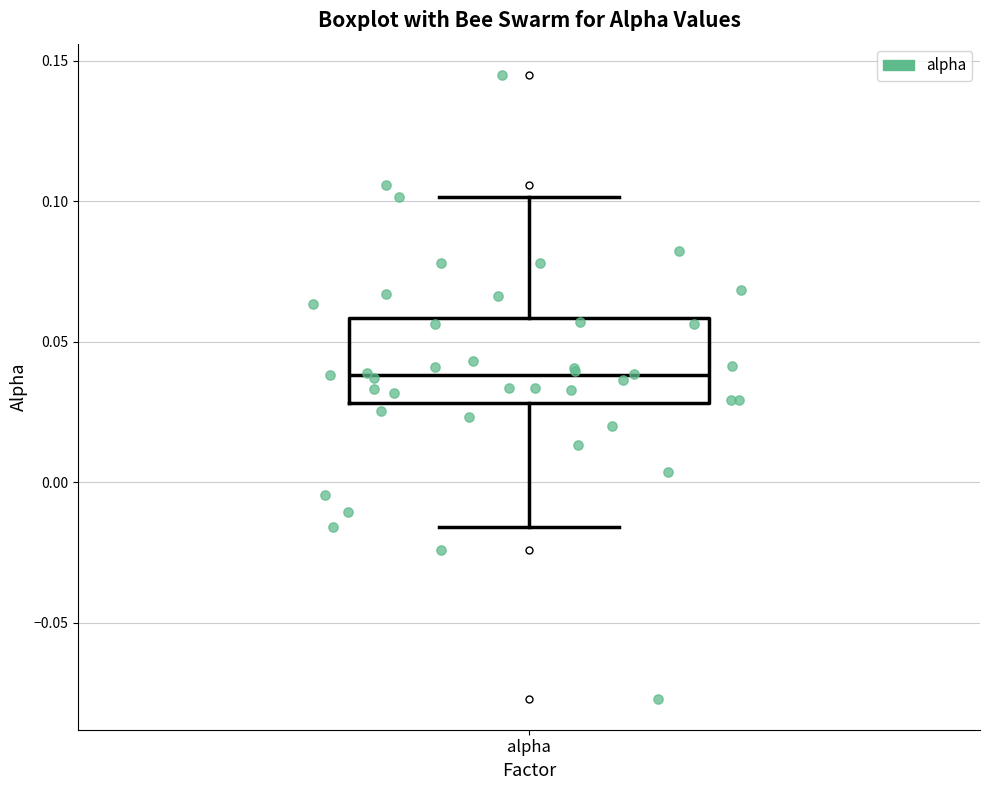

Read this box plot against the y-axis: the position of the median line, the range covered by the box, and the ends of both whiskers. The values are not printed on the chart, so give them approximately, as read against the axis.

median 0.040, box 0.030 to 0.060, whiskers -0.015 to 0.100